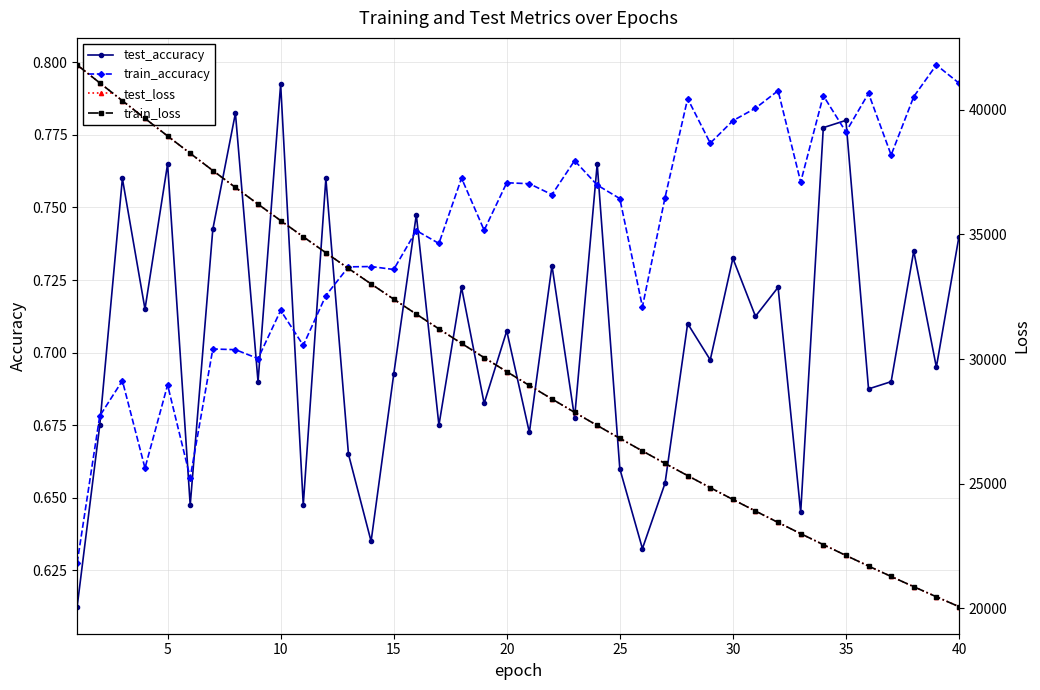

How many interior local peaks does the test_accuracy series have?

15